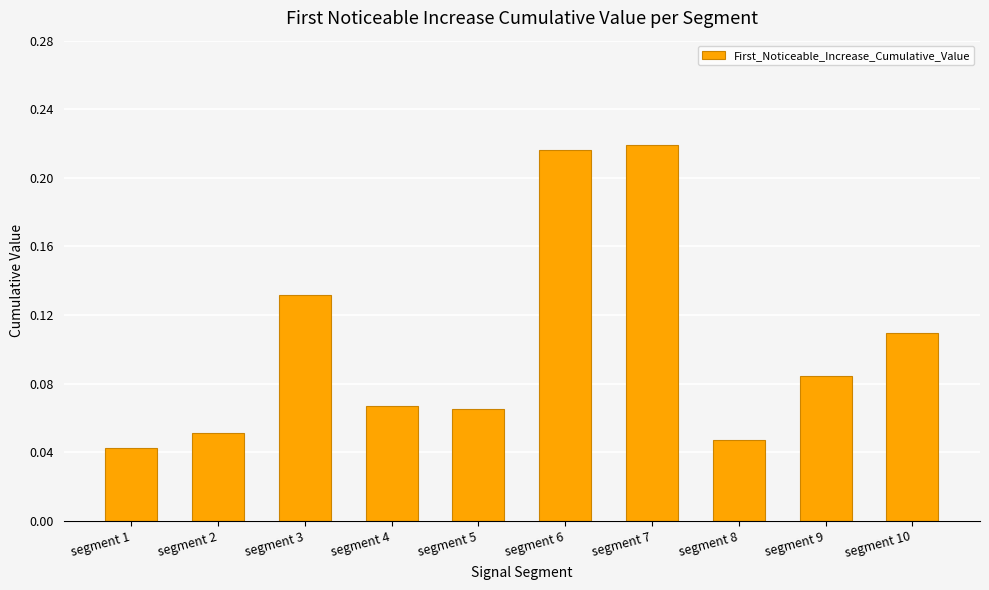

How many bars are there in total?

10